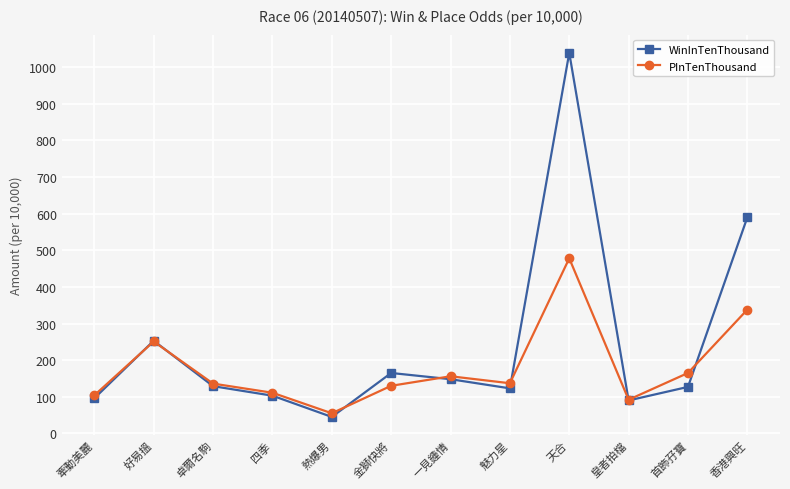

At which category does PInTenThousand reach its first local peak?

好易搵